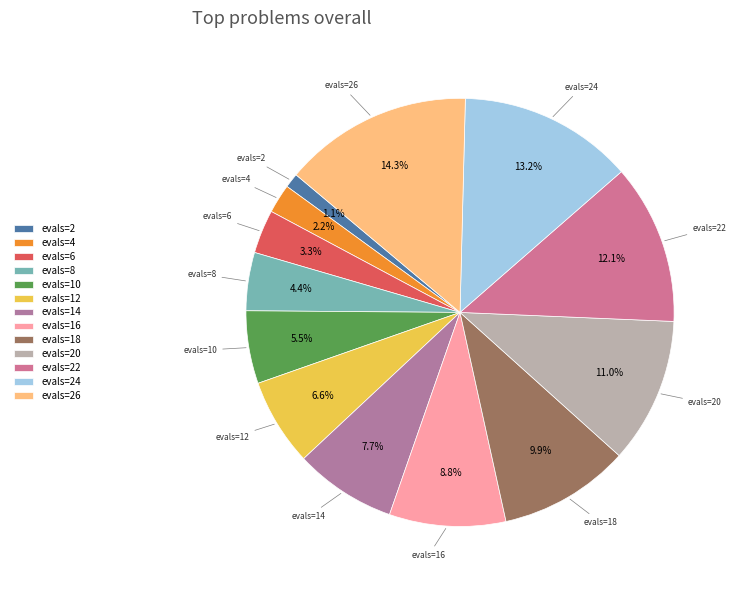

What percentage is the evals=12 slice, to the nearest percent?

7%